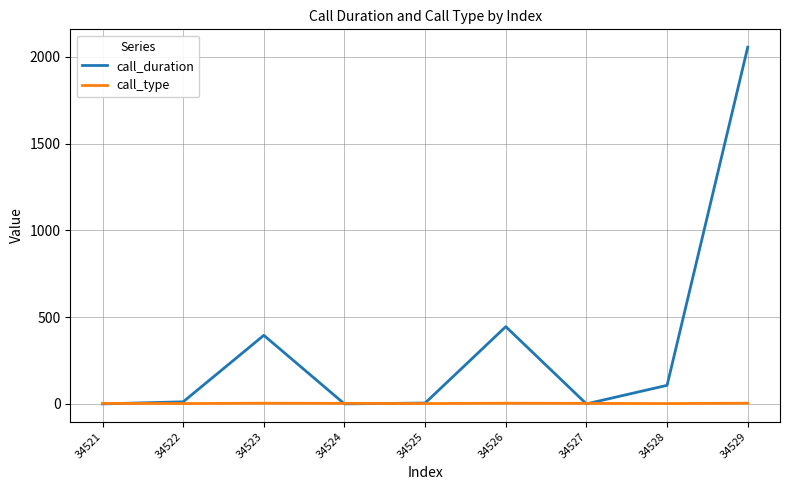

List the series in order of their overall mean, lowest first.

call_type, call_duration